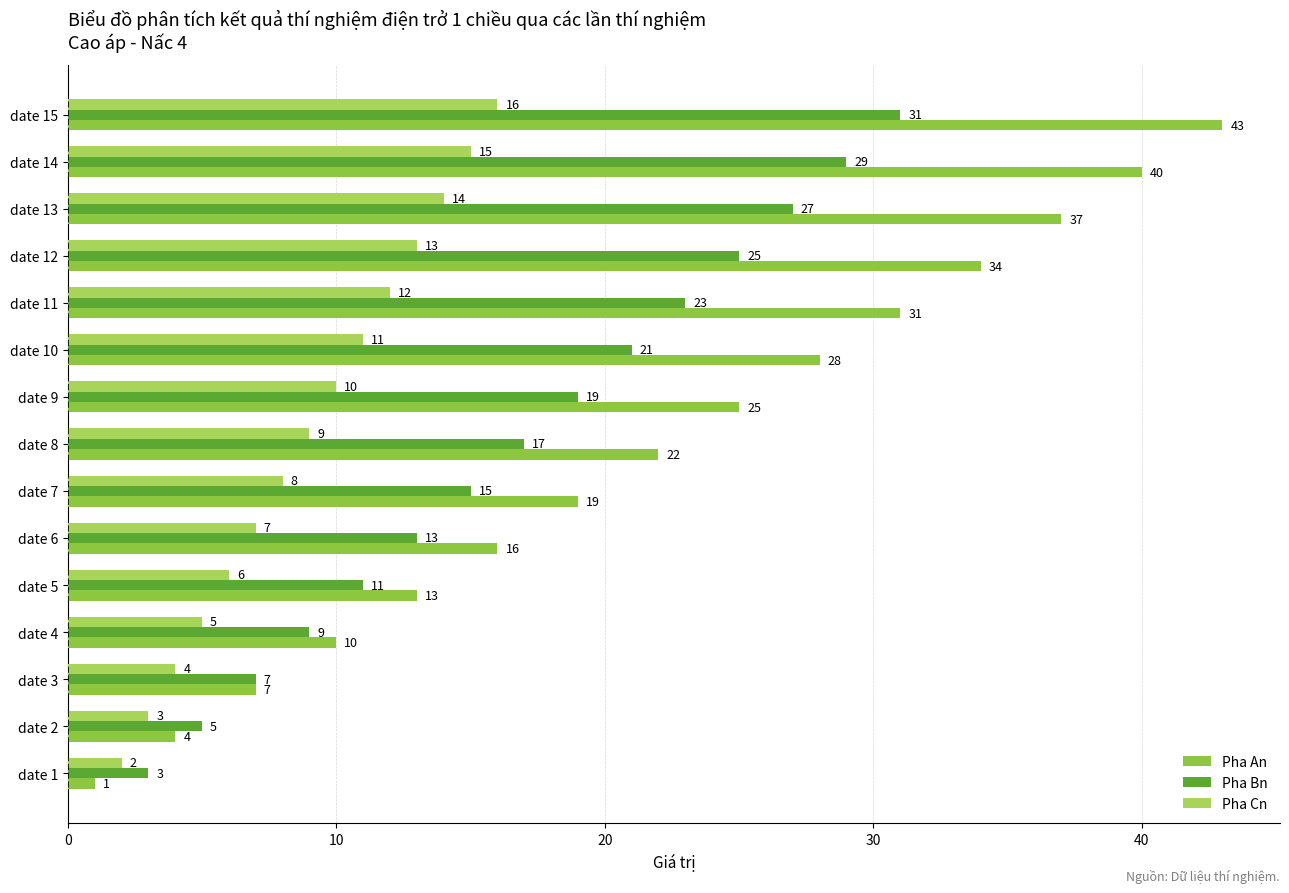

What are all the series names shown in the legend?

Pha An, Pha Bn, Pha Cn